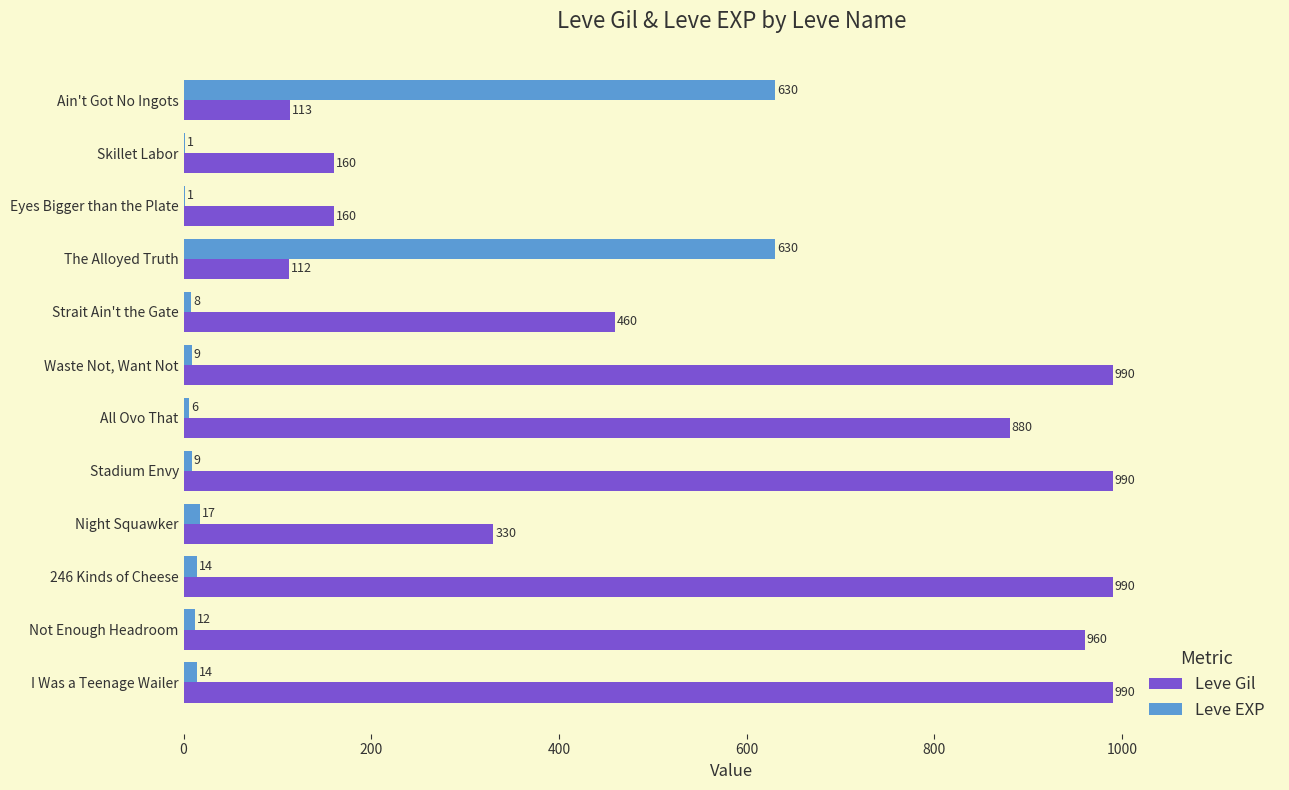

Is the value of Leve Gil at Night Squawker greater than the value of Leve EXP at Waste Not, Want Not?

Yes